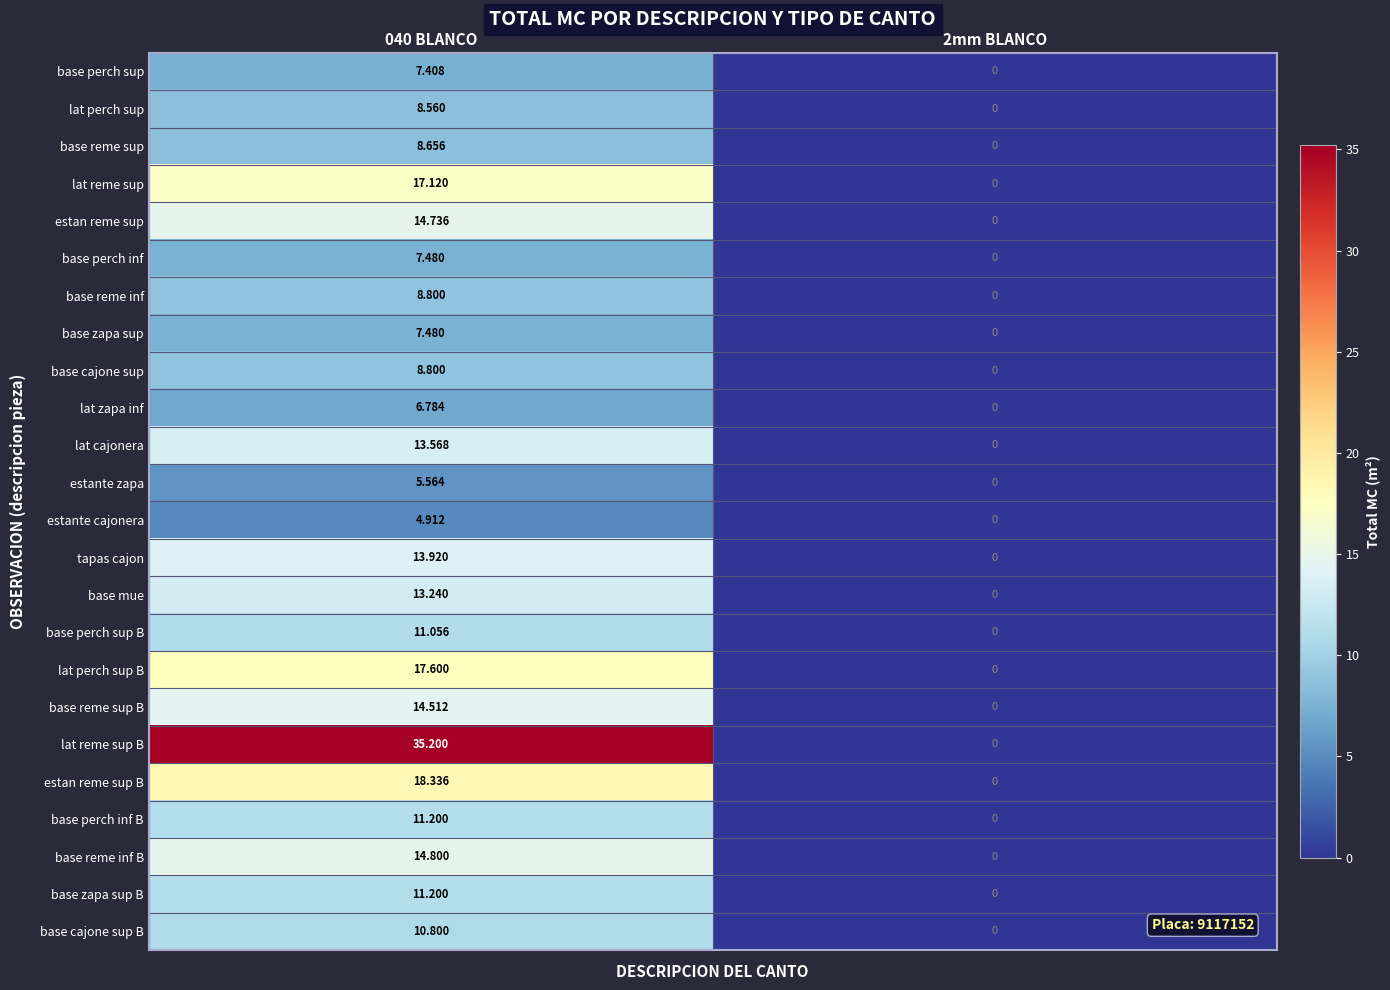

Which series has the largest total across all categories?

lat reme sup B